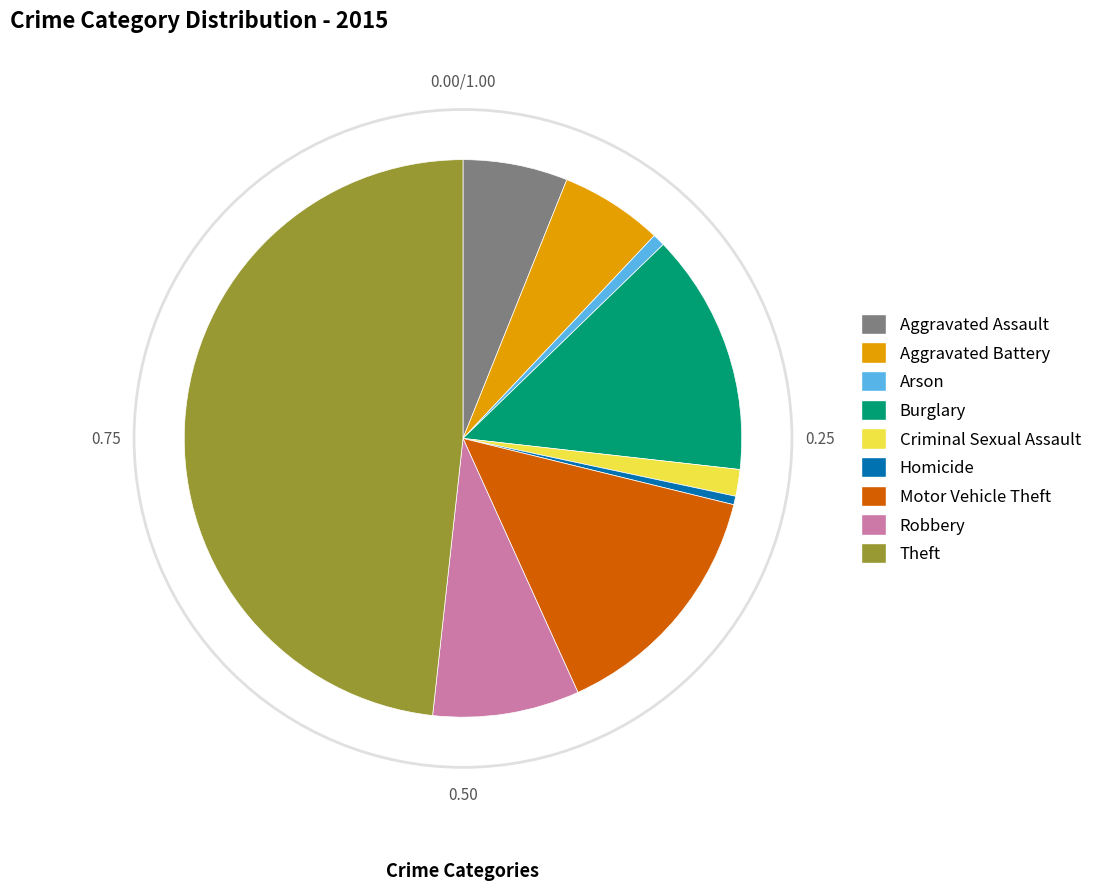

Is the sum of Motor Vehicle Theft and Aggravated Battery greater than half?

No